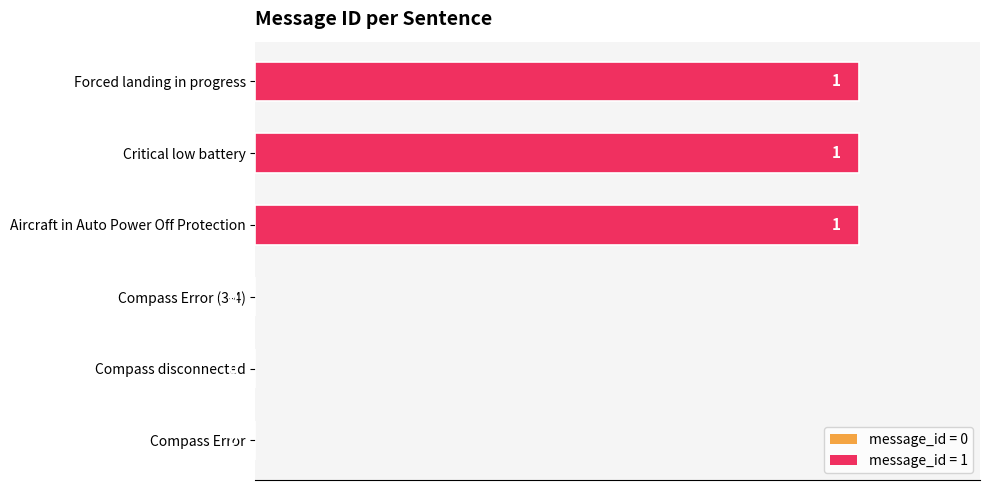

The chart shows a value of 1 at Aircraft in Auto Power Off Protection. True or false?

True